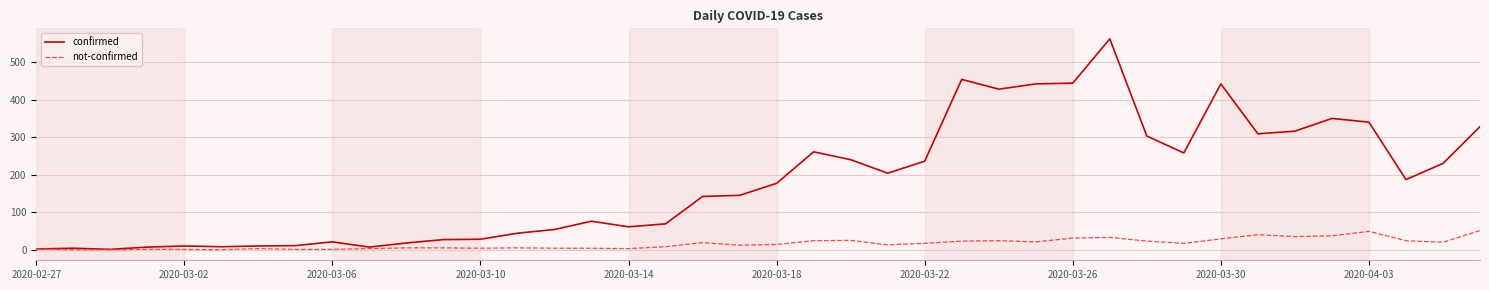

How many lines are shown in the chart?

2